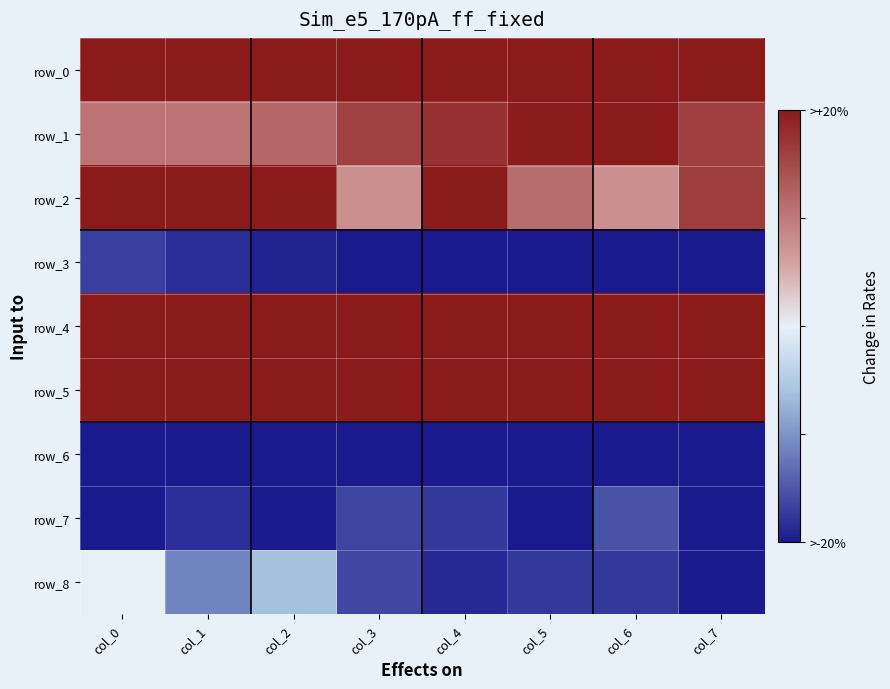

Which category has the lowest value across all series?

col_7